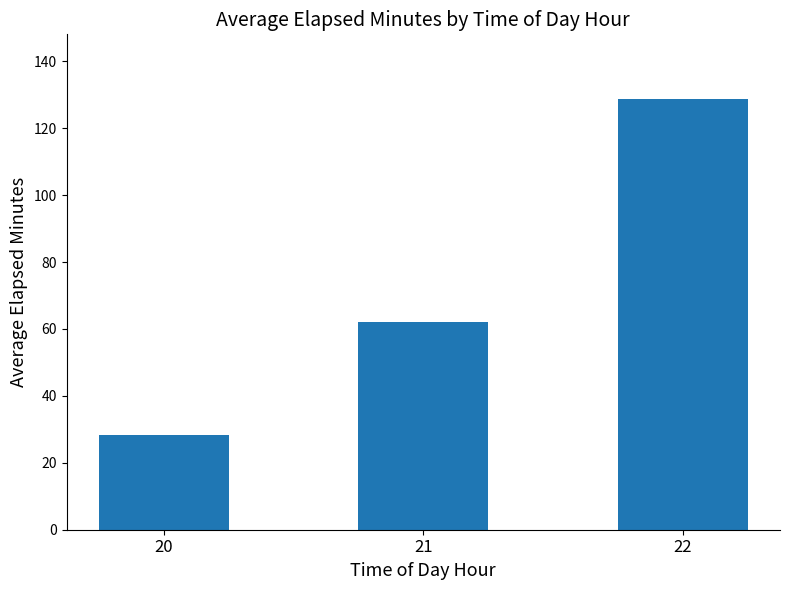

Count the number of categories in the chart.

3